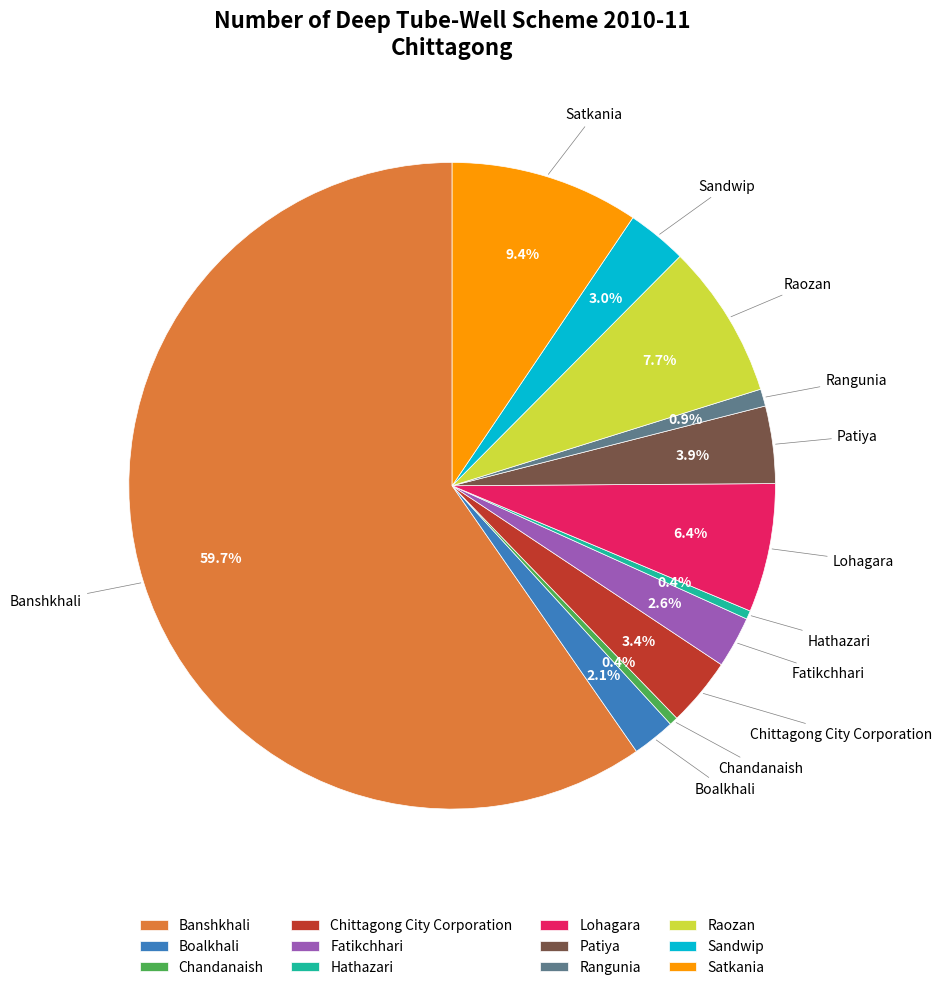

Which category has the biggest portion of the pie?

Banshkhali